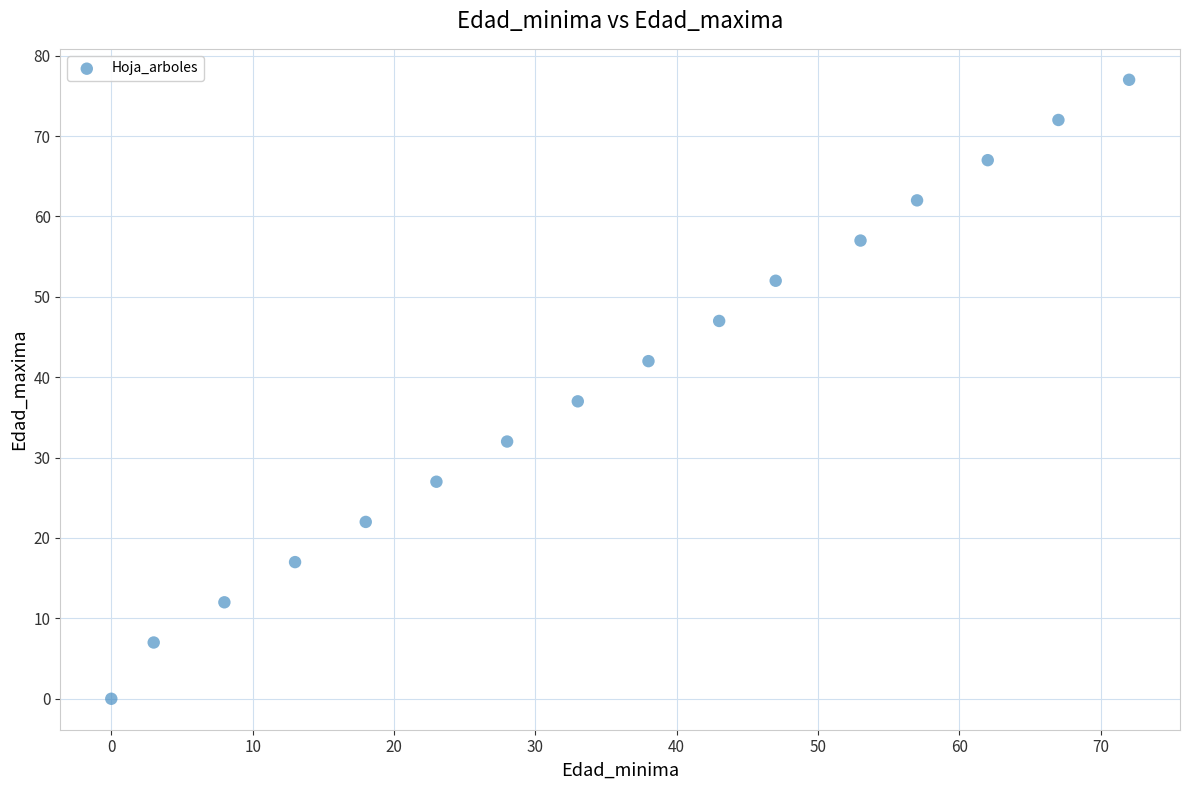

What is the range of X values (max minus min)?

72